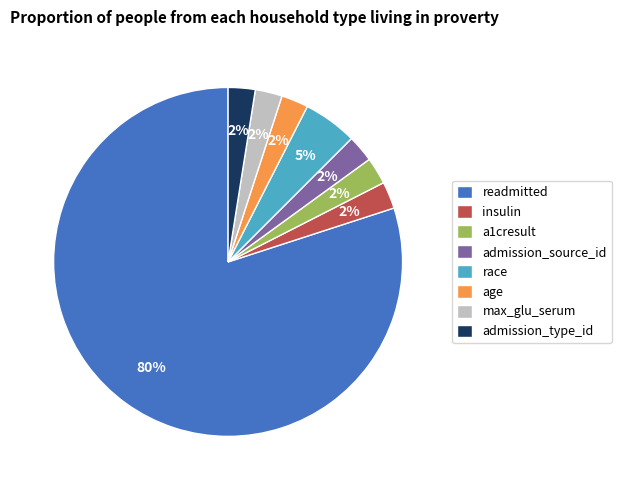

How many segments does this pie chart have?

8